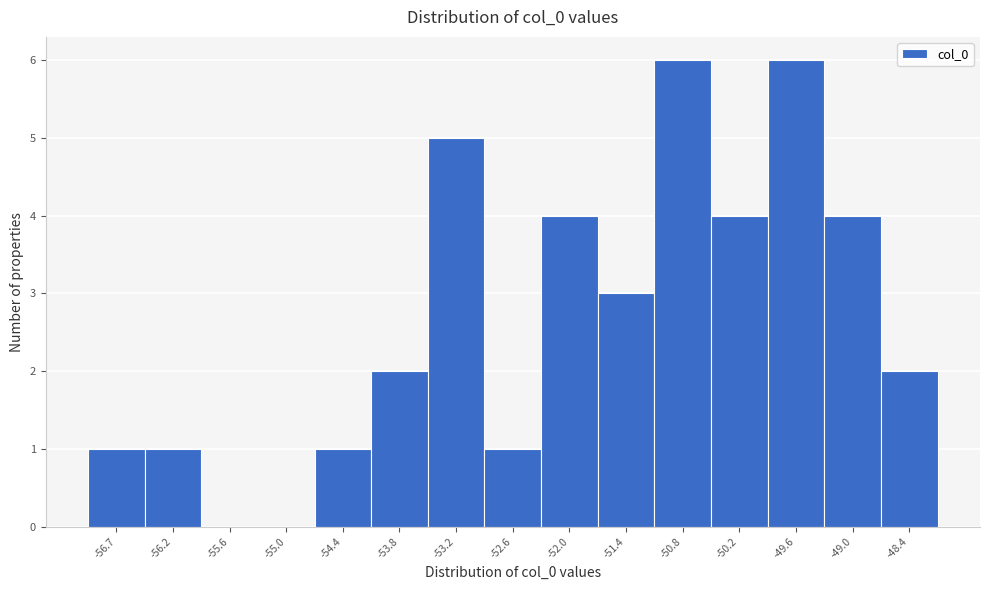

Reading left to right, what are all the values shown in this chart?

-56.7=1	-56.2=1	-55.6=0	-55.0=0	-54.4=1	-53.8=2	-53.2=5	-52.6=1	-52.0=4	-51.4=3	-50.8=6	-50.2=4	-49.6=6	-49.0=4	-48.4=2